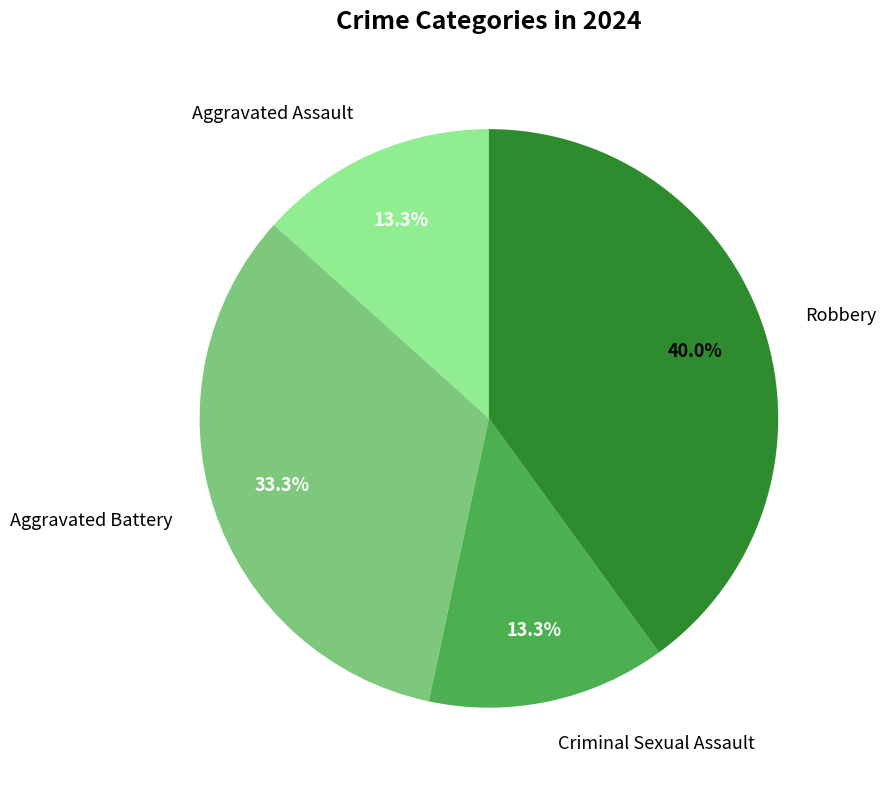

Does Aggravated Battery represent more than half of the total?

No